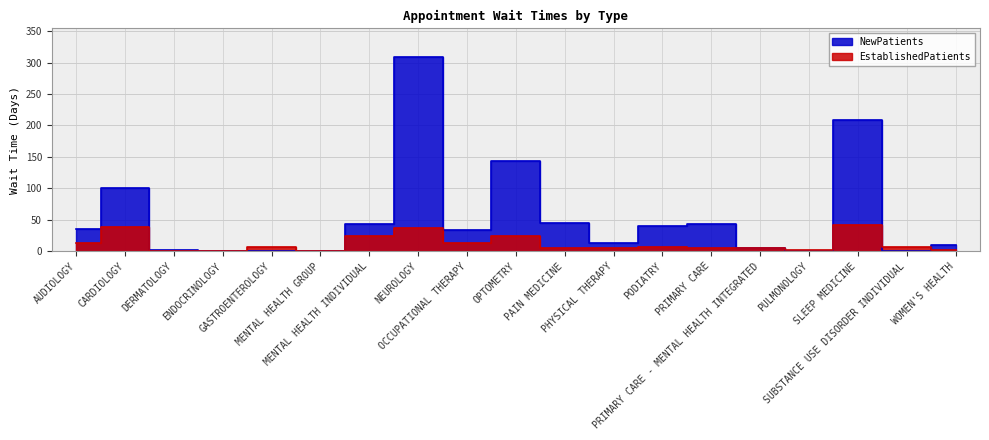

Count the number of data series in this chart.

2